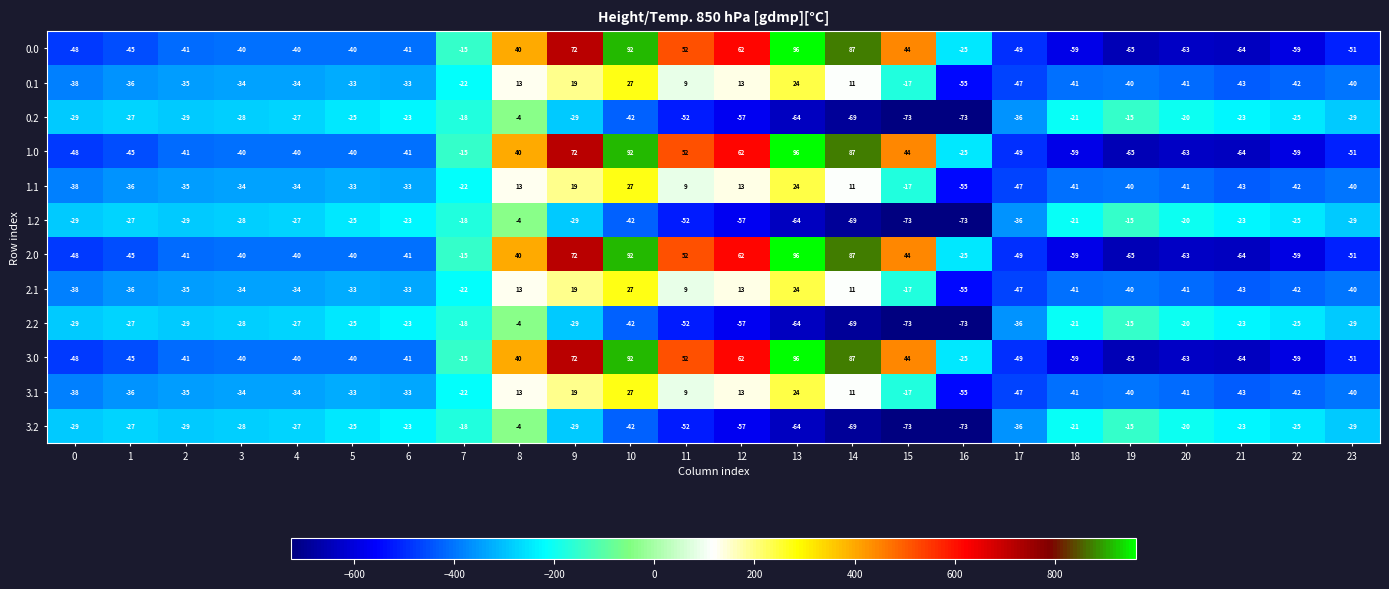

What is the difference between the highest and lowest values at 19?

50